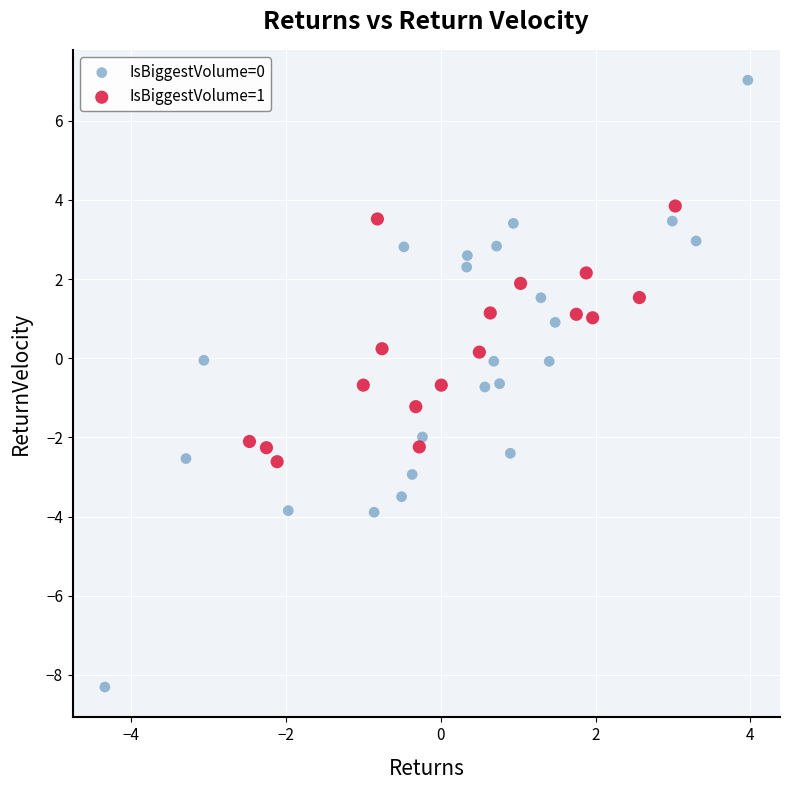

Which series reaches the minimum Y coordinate?

IsBiggestVolume=0